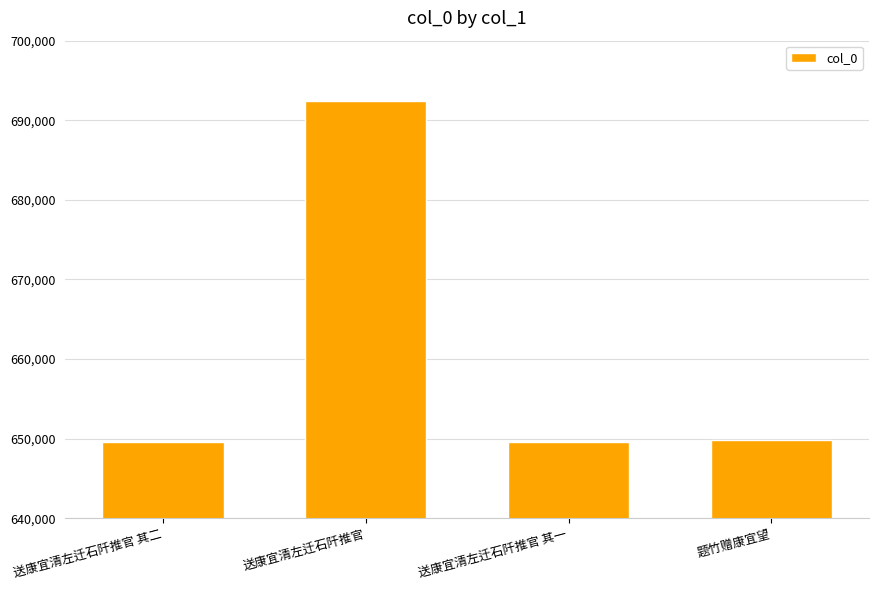

What is the difference between the second highest and minimum values?

260